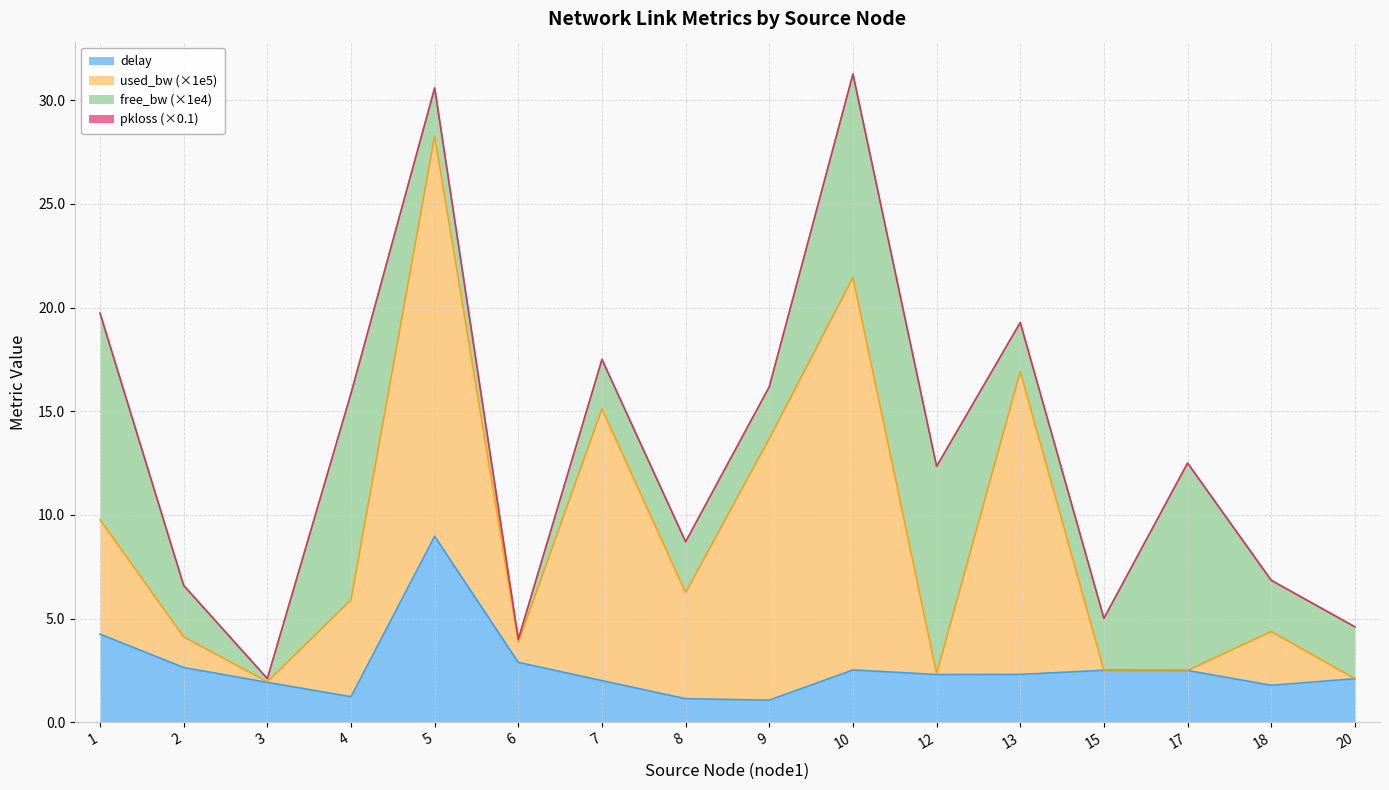

What is the difference between the second highest and second lowest values in the used_bw (×1e5) series?

18.9